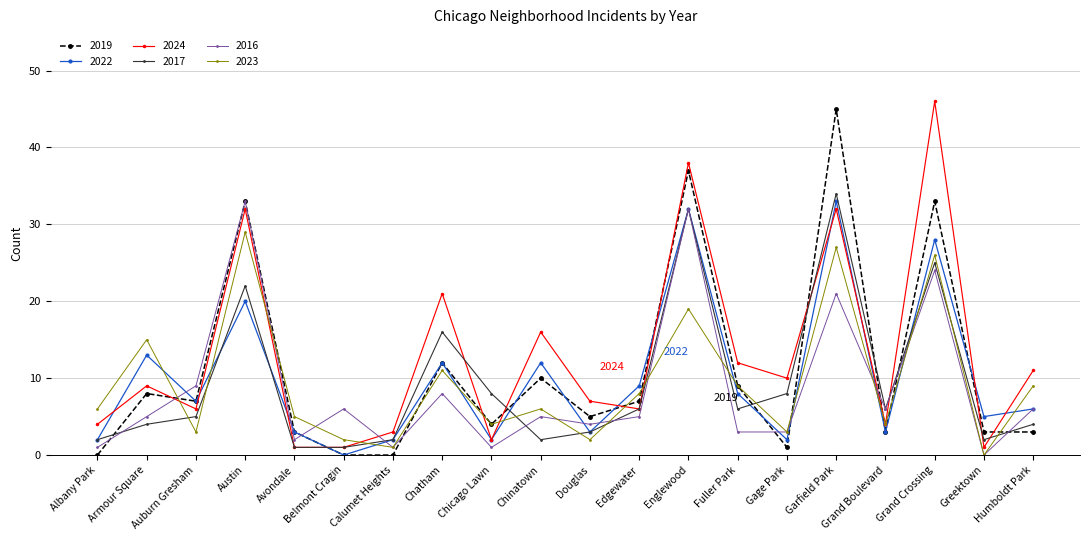

True or false: 2022 has a value of 28 at Grand Crossing.

True